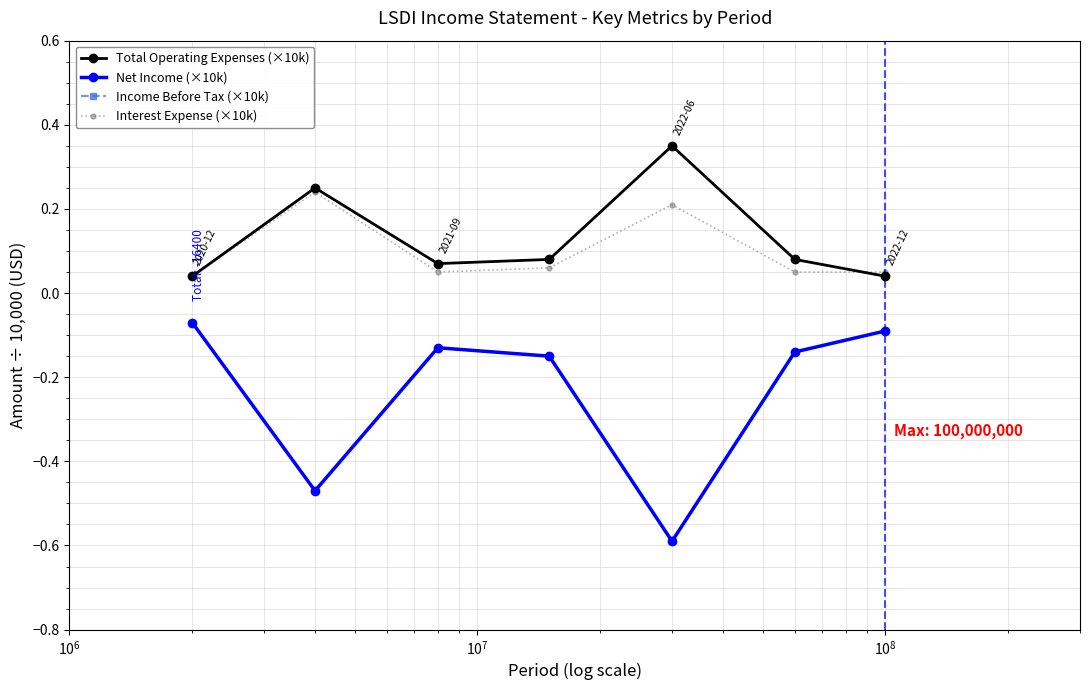

What is the difference between the highest and lowest values at $\mathdefault{10^{6}}$?

0.9